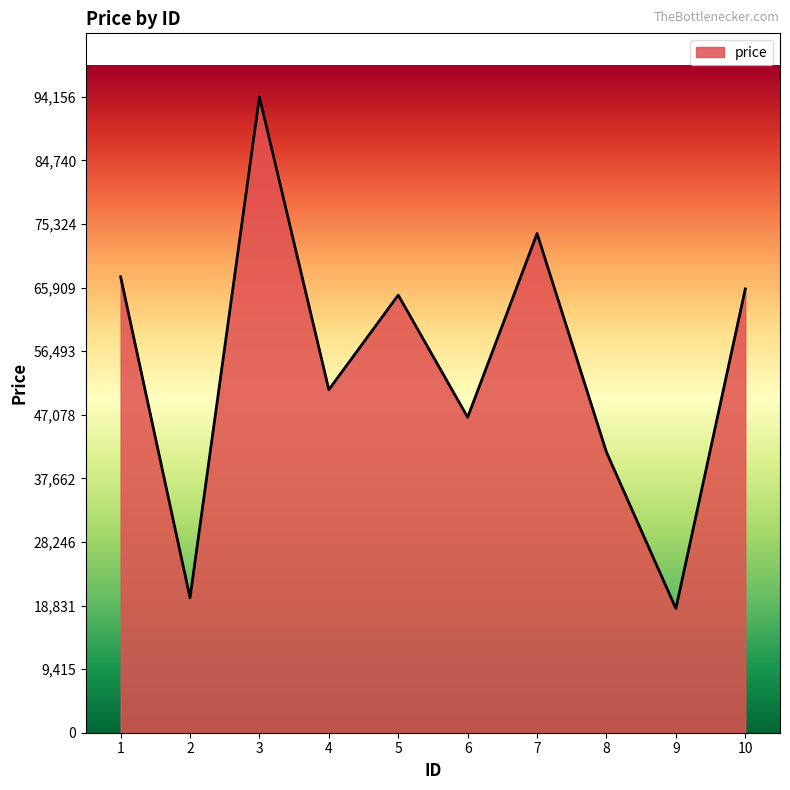

Is it true that the value at 7 is 130977?

False